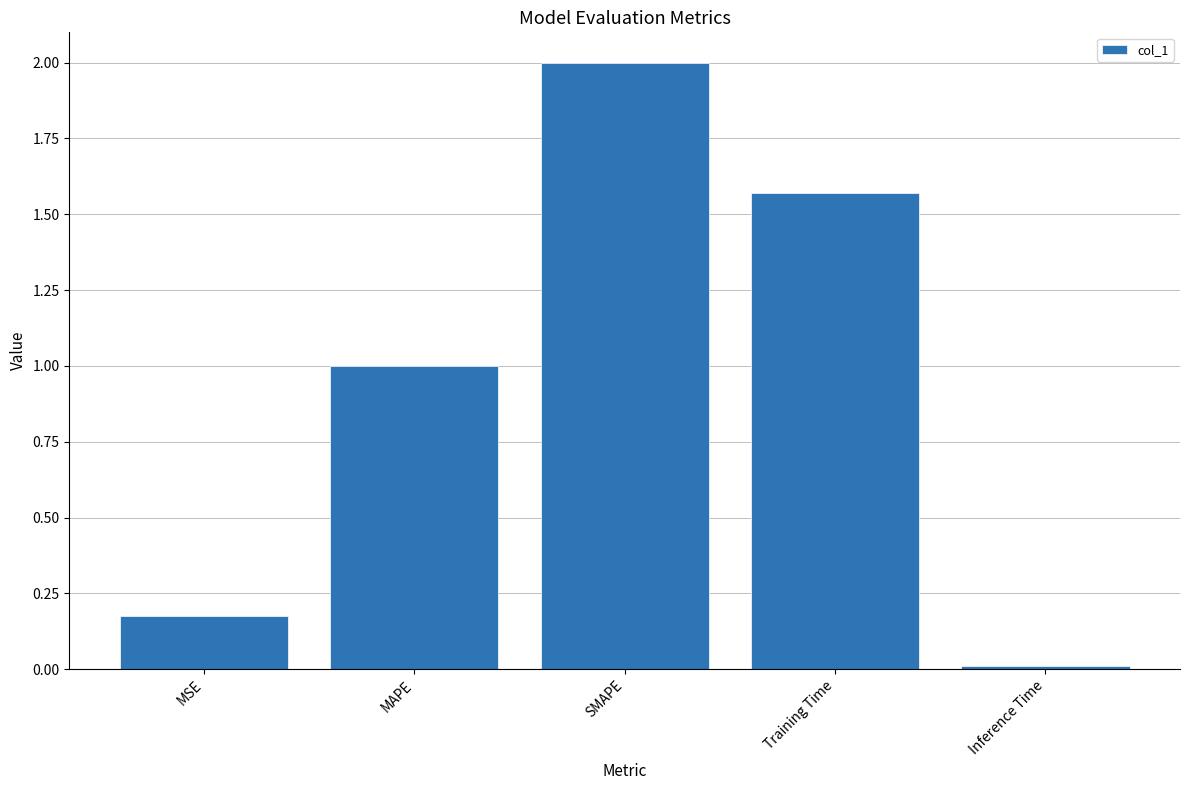

Which label corresponds to the largest value in the chart?

SMAPE